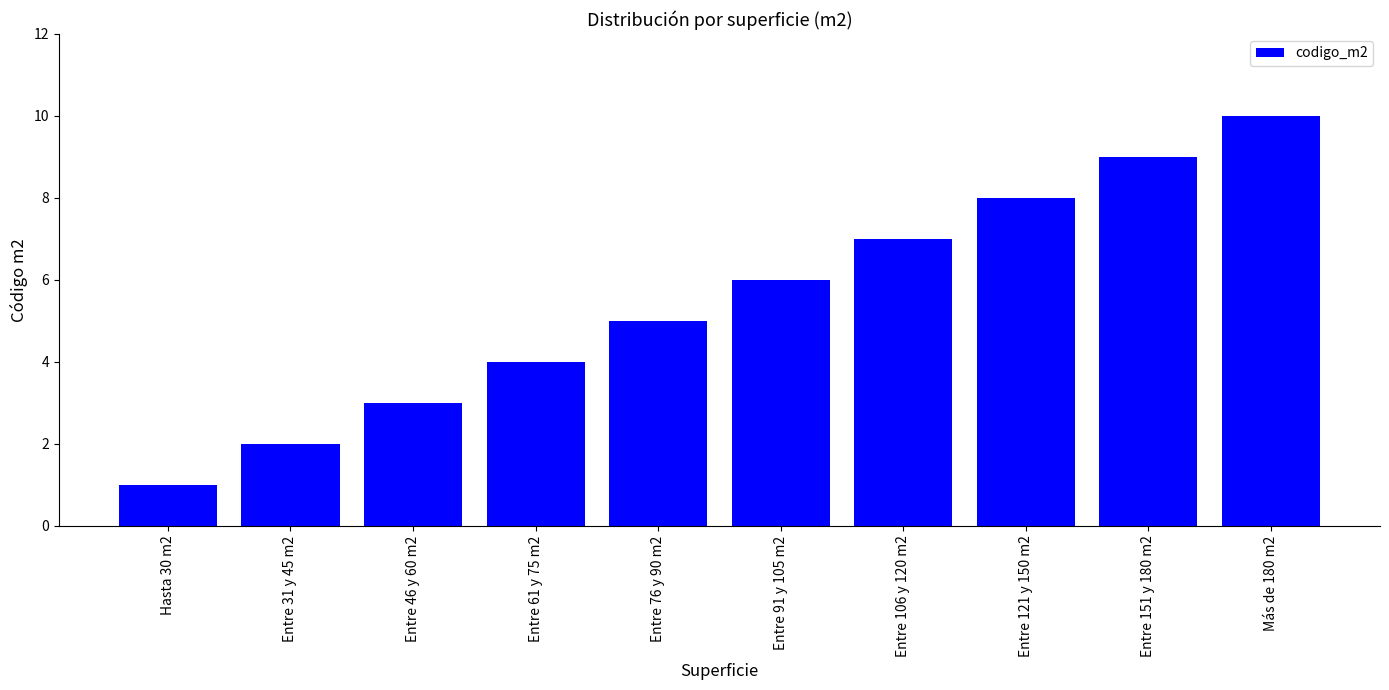

List the labels in order of value, smallest first.

Hasta 30 m2, Entre 31 y 45 m2, Entre 46 y 60 m2, Entre 61 y 75 m2, Entre 76 y 90 m2, Entre 91 y 105 m2, Entre 106 y 120 m2, Entre 121 y 150 m2, Entre 151 y 180 m2, Más de 180 m2